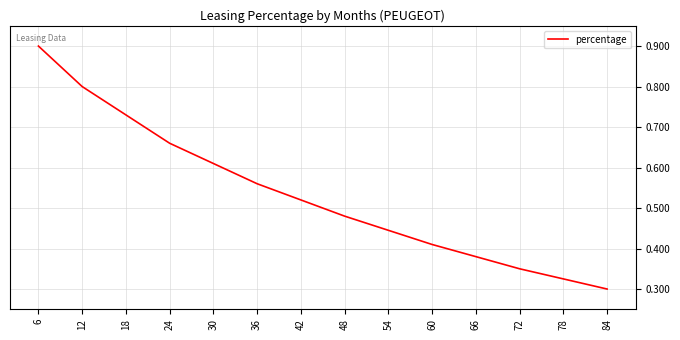

Read the value at 6.

0.9